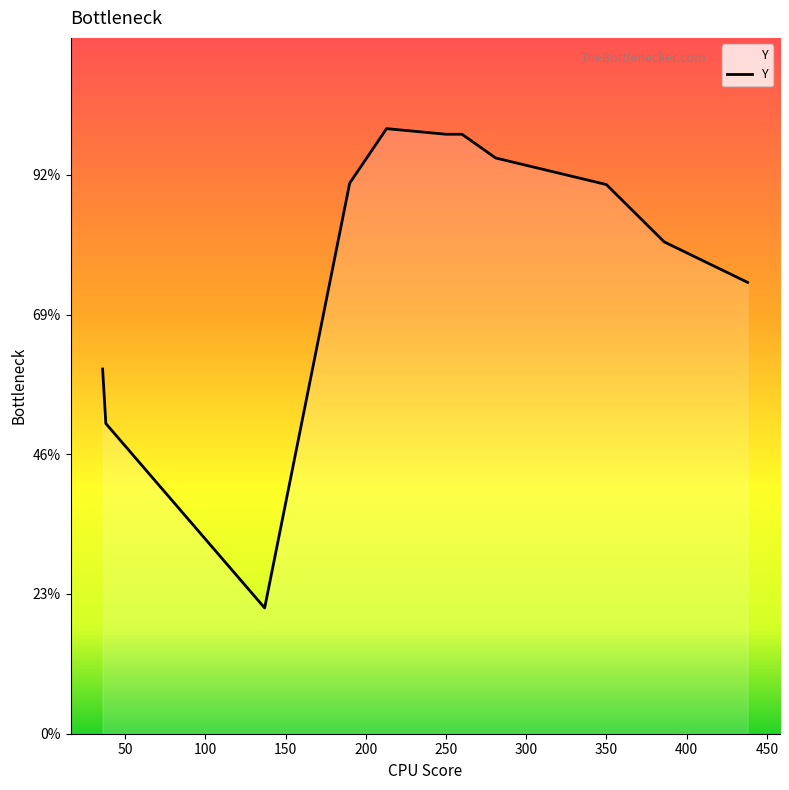

Is this an area chart (filled region under the line)?

Yes